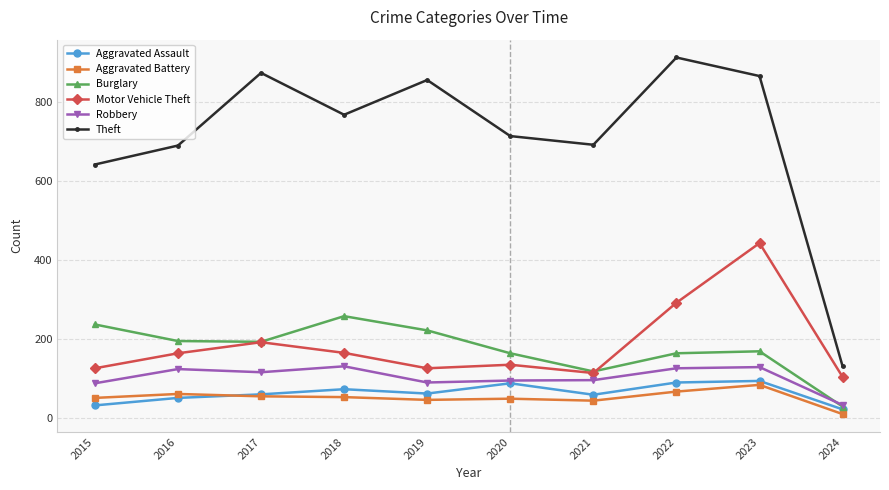

Which series changed the most between 2021 and 2024?

Theft